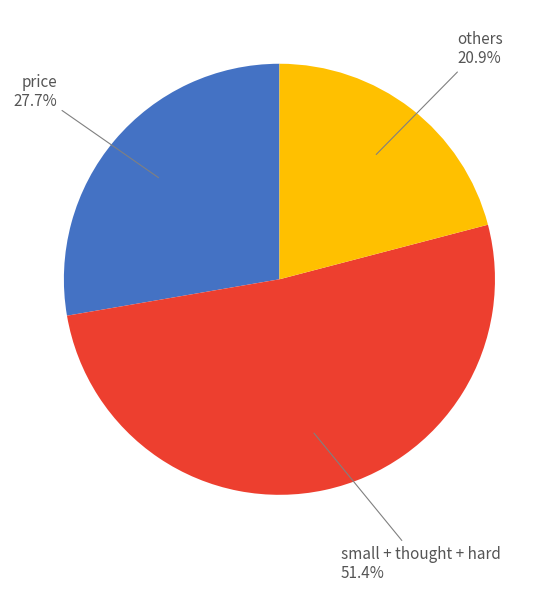

Between others and small + thought + hard, which is larger?

small + thought + hard